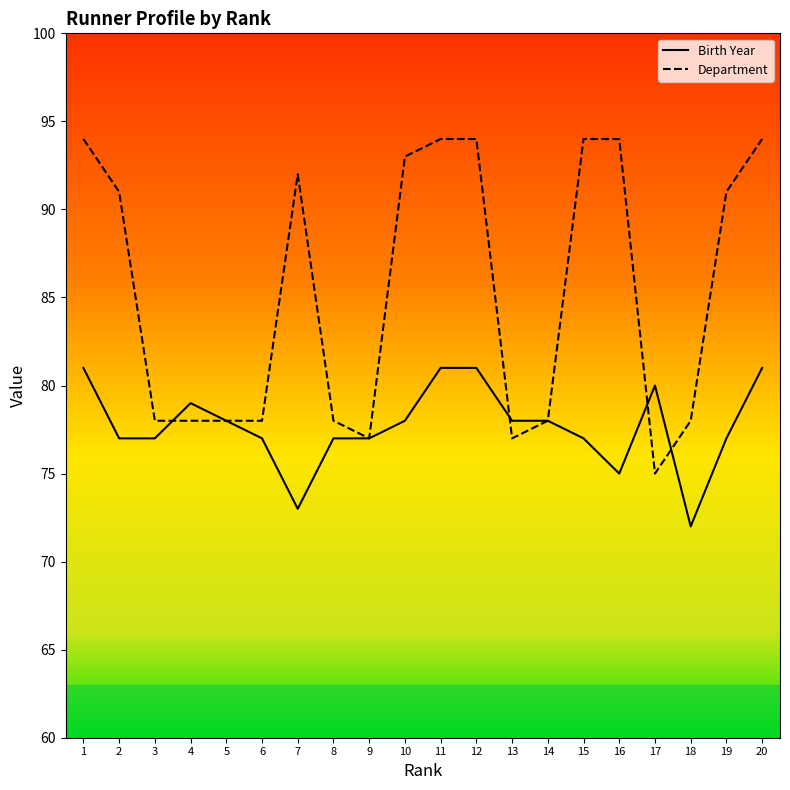

The value of Birth Year at 18 is 39. True or false?

False